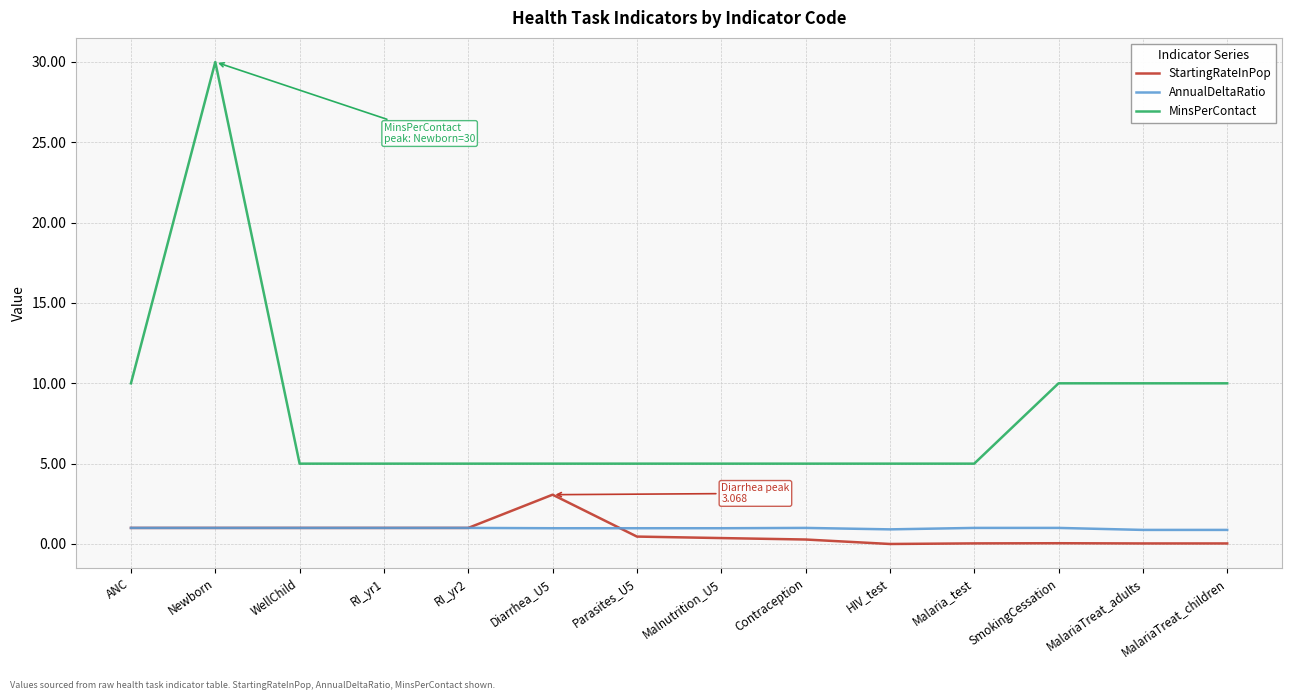

Is the value of StartingRateInPop at Newborn greater than the value of MinsPerContact at SmokingCessation?

No